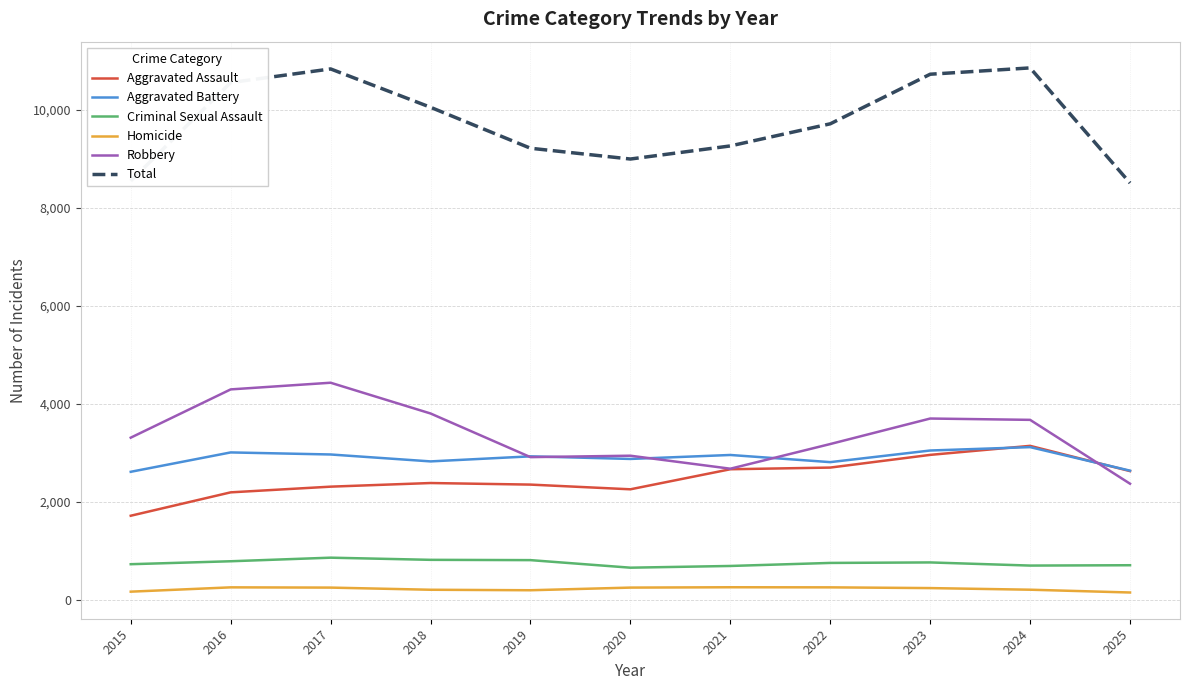

What is the difference between the second highest and minimum values in the Homicide series?

105